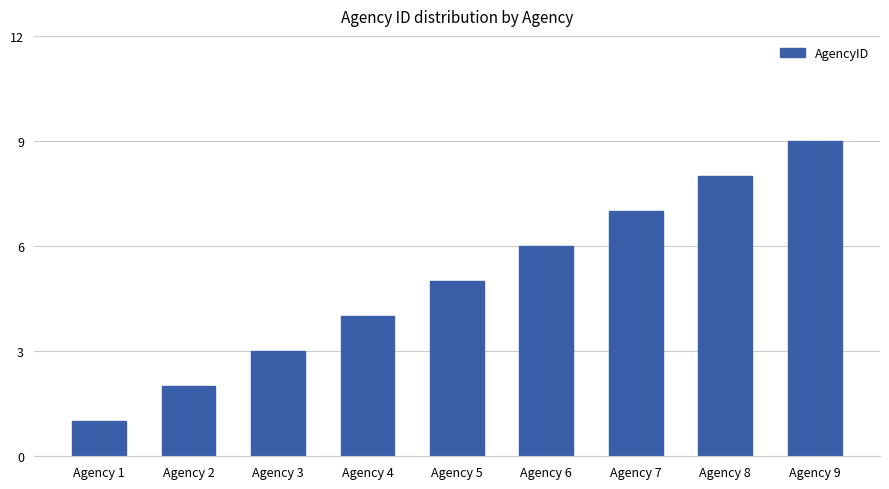

Is it true that the value at Agency 1 is 2?

False